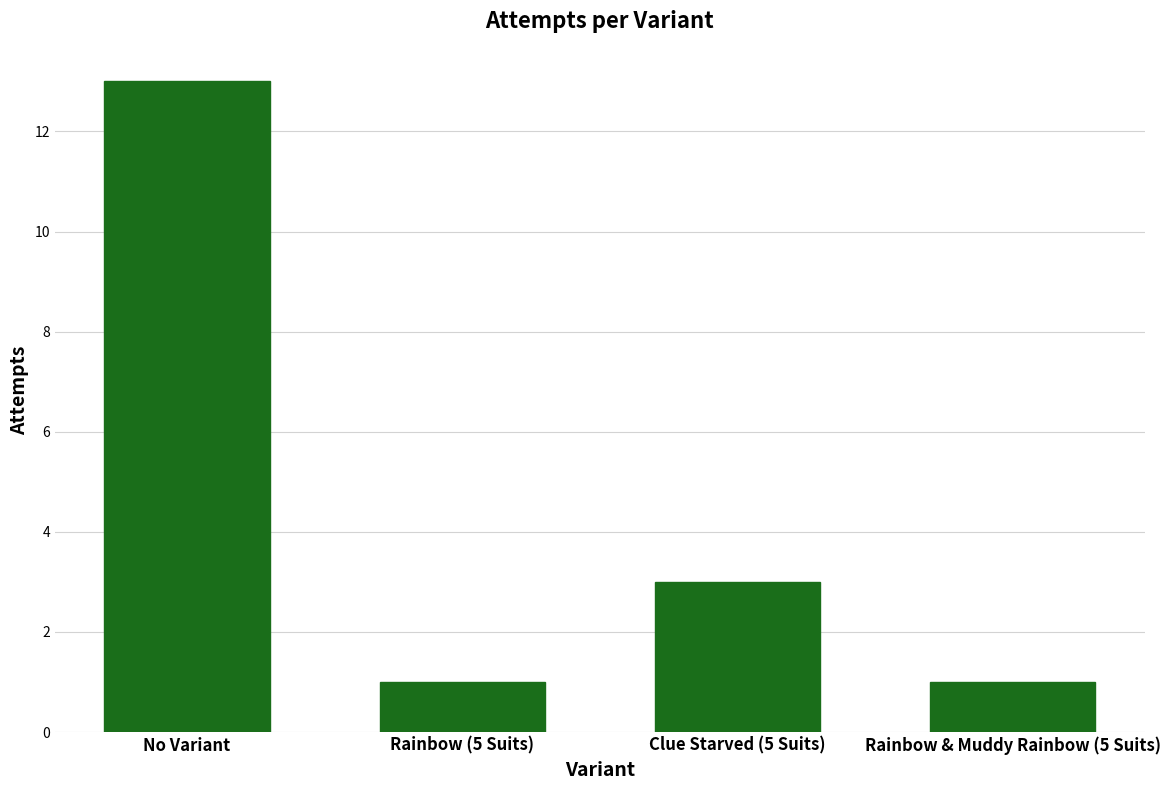

The value at No Variant is 13. True or false?

True